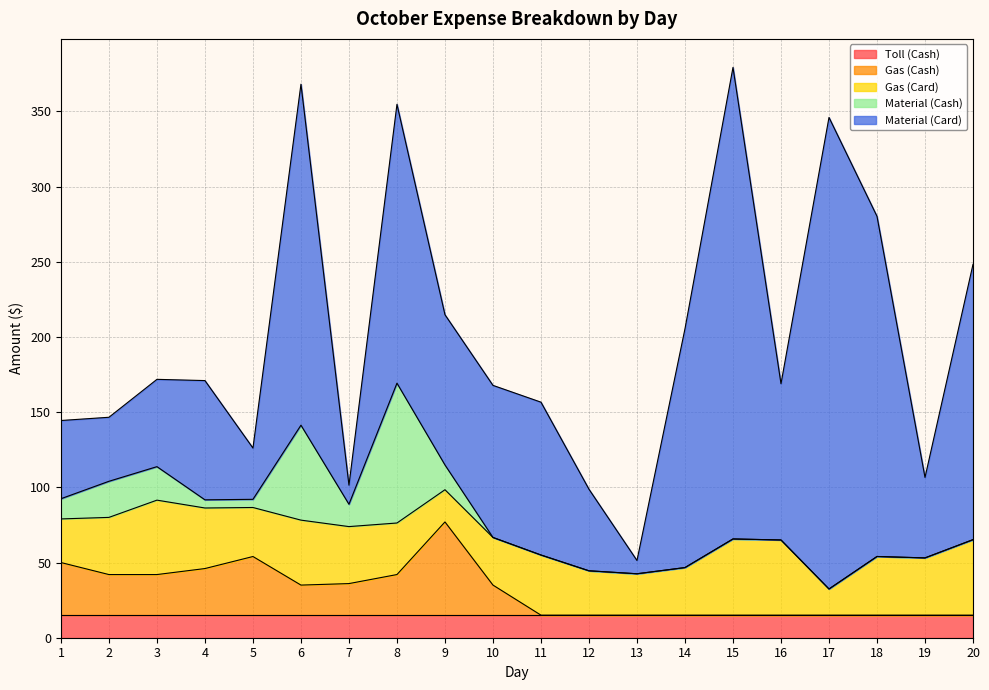

True or false: Material (Card) and Gas (Cash) cross at least once.

True